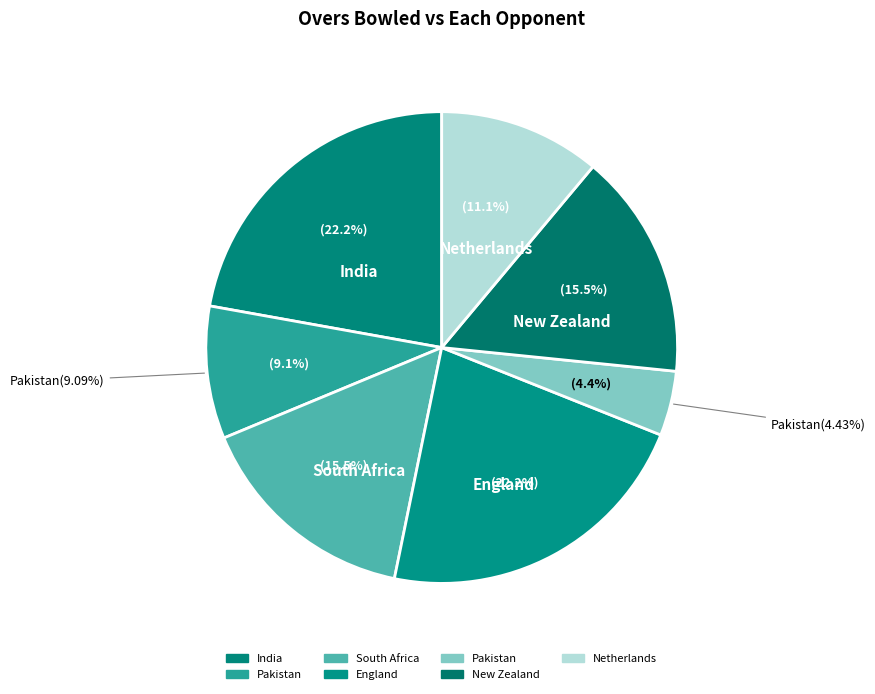

Rank the categories by value from lowest to highest.

Pakistan, Pakistan, Netherlands, South Africa, New Zealand, India, England